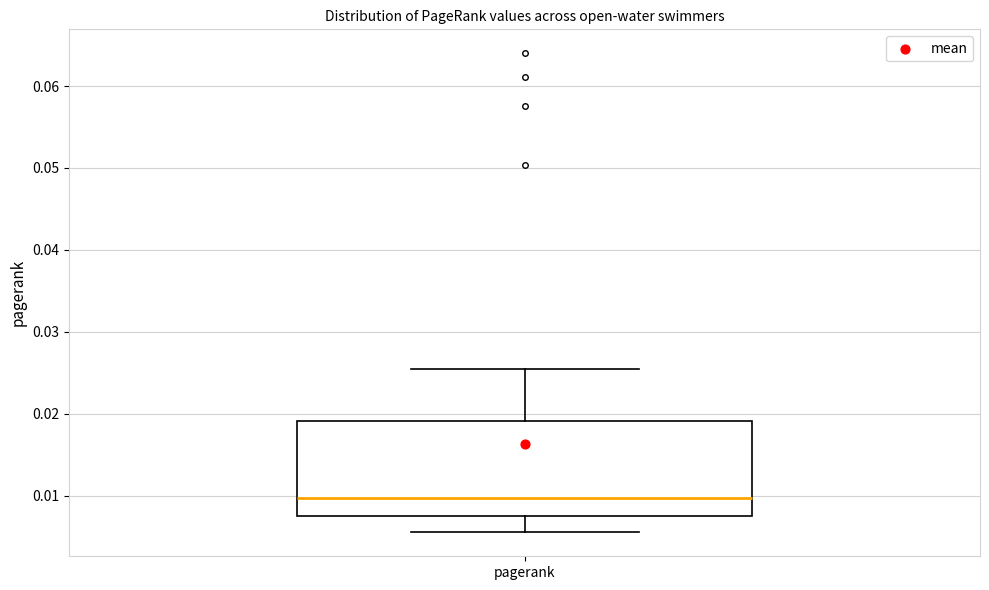

Read this box plot against the y-axis: the position of the median line, the range covered by the box, and the ends of both whiskers. The values are not printed on the chart, so give them approximately, as read against the axis.

median 0.010, box 0.008 to 0.019, whiskers 0.006 to 0.026